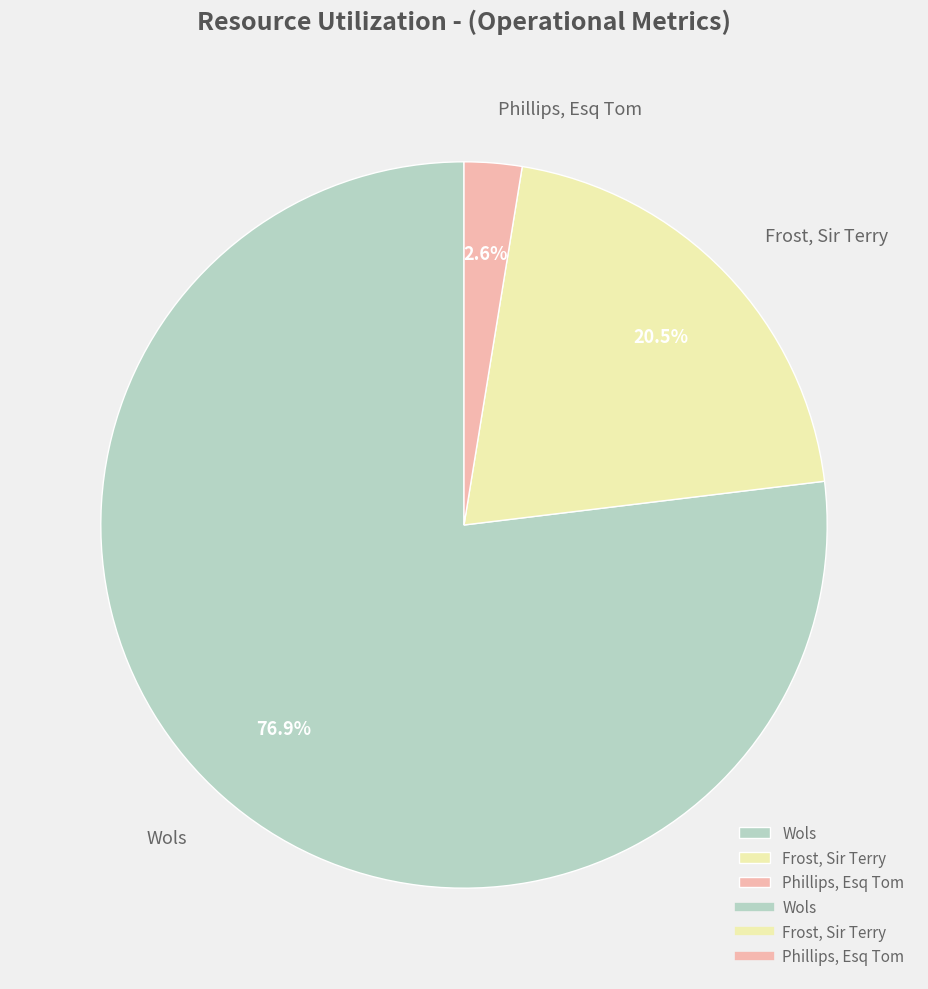

What percentage do Wols and Phillips, Esq Tom together represent?

79.5%